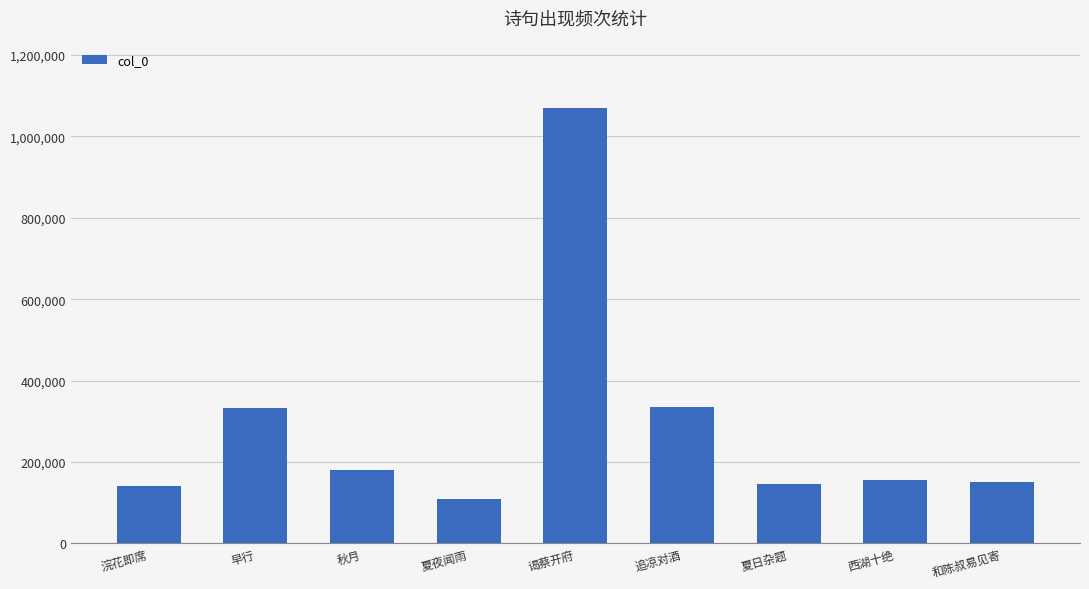

What is the ratio of the value at 谒蔡开府 to the value at 追凉对酒?

3.2